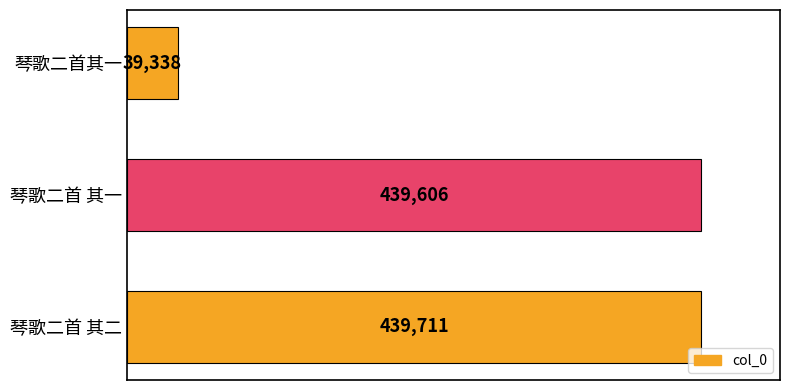

Is it true that the value at 琴歌二首 其一 is 439606?

True